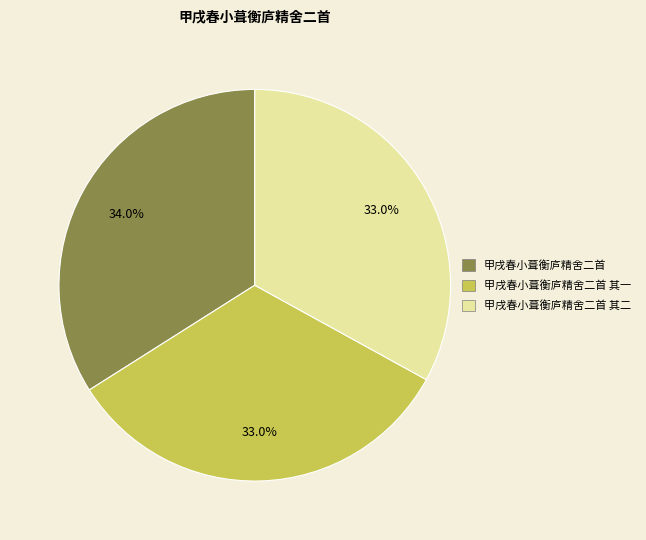

Is there any slice that represents more than half of the pie?

No